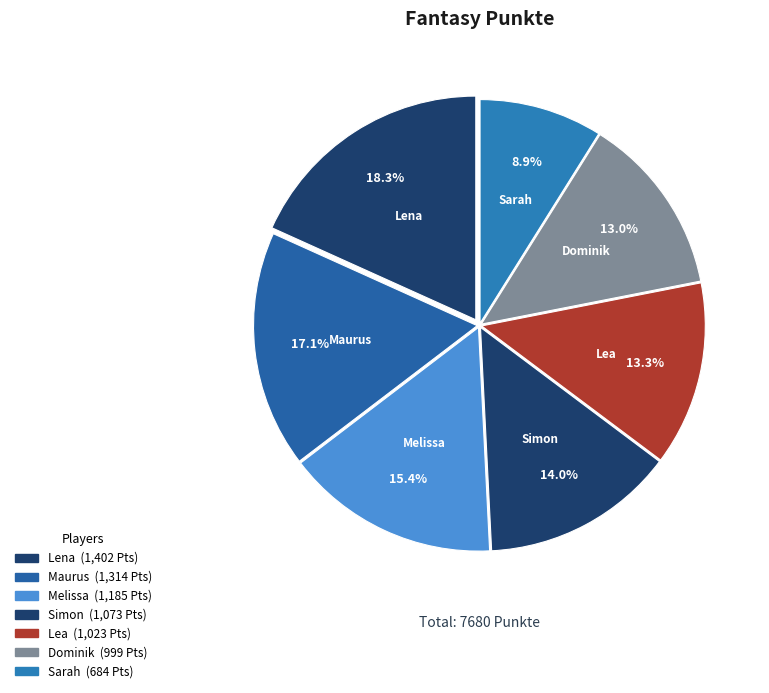

Which category has the smallest portion of the pie?

Sarah